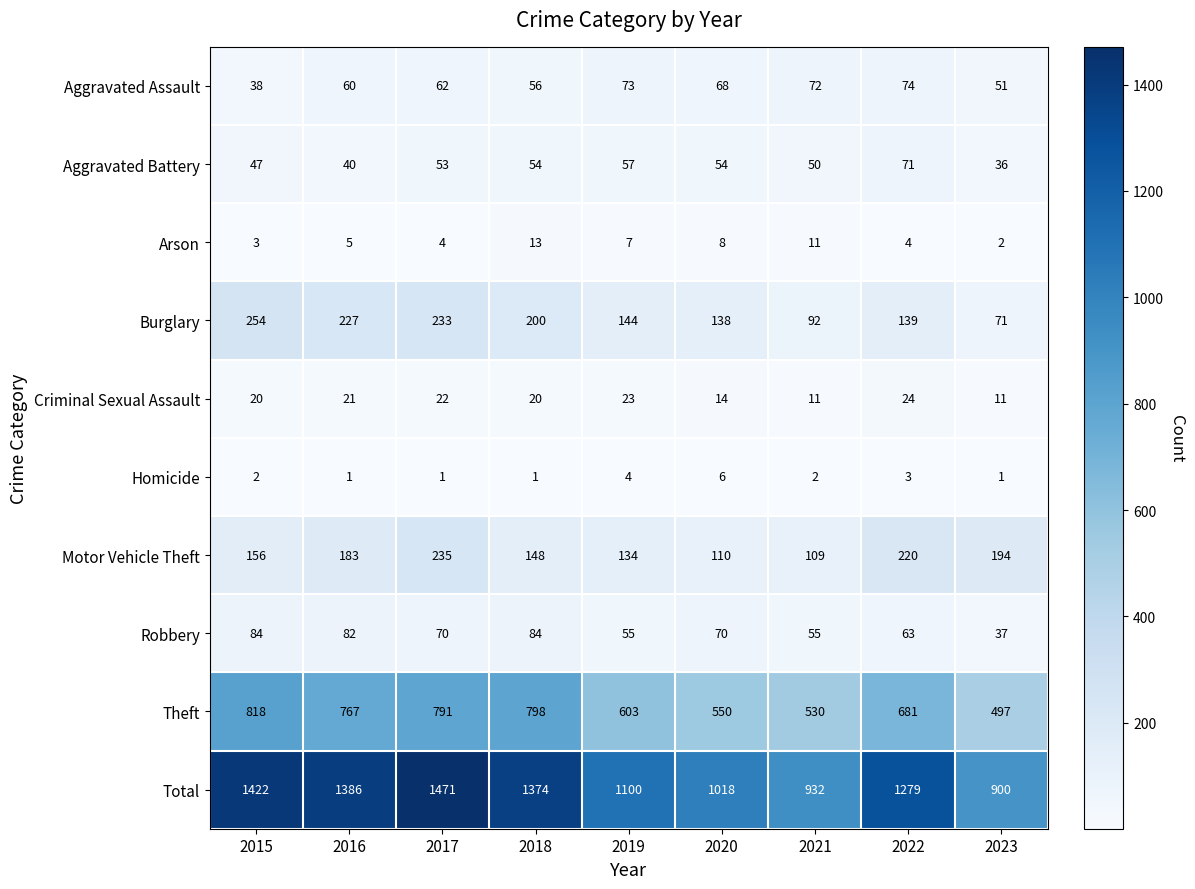

At how many categories does at least one series exceed 134?

9